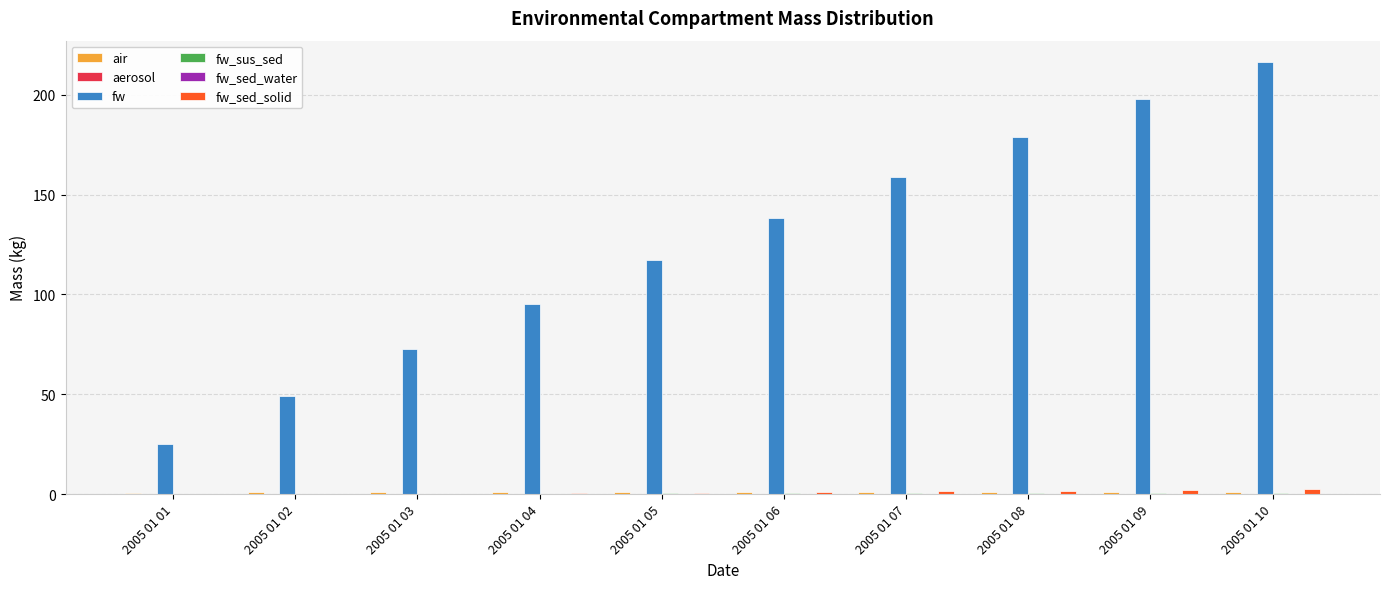

Which series has the largest total across all categories?

fw